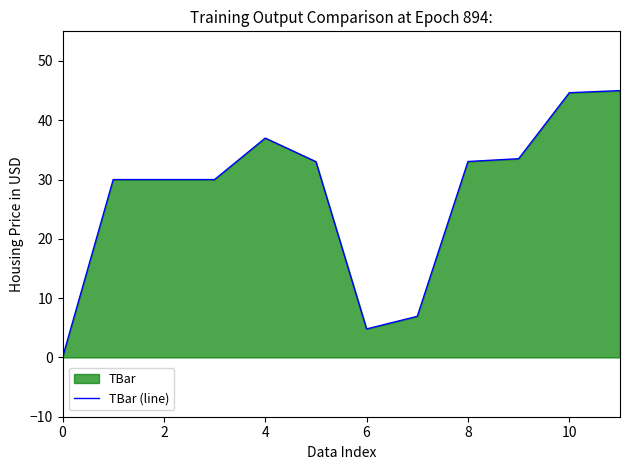

What is the greatest value displayed?

45.0